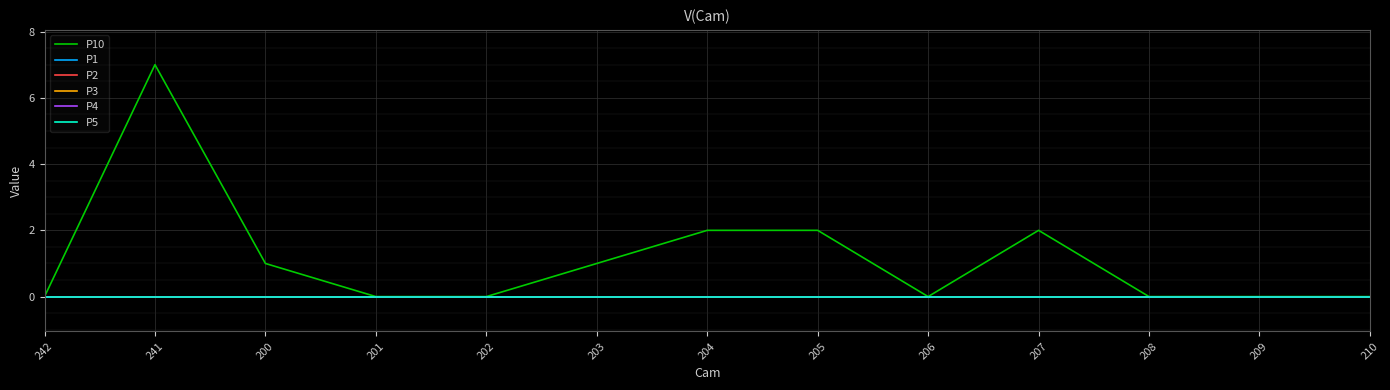

Does the chart display data point markers on the line(s)?

No